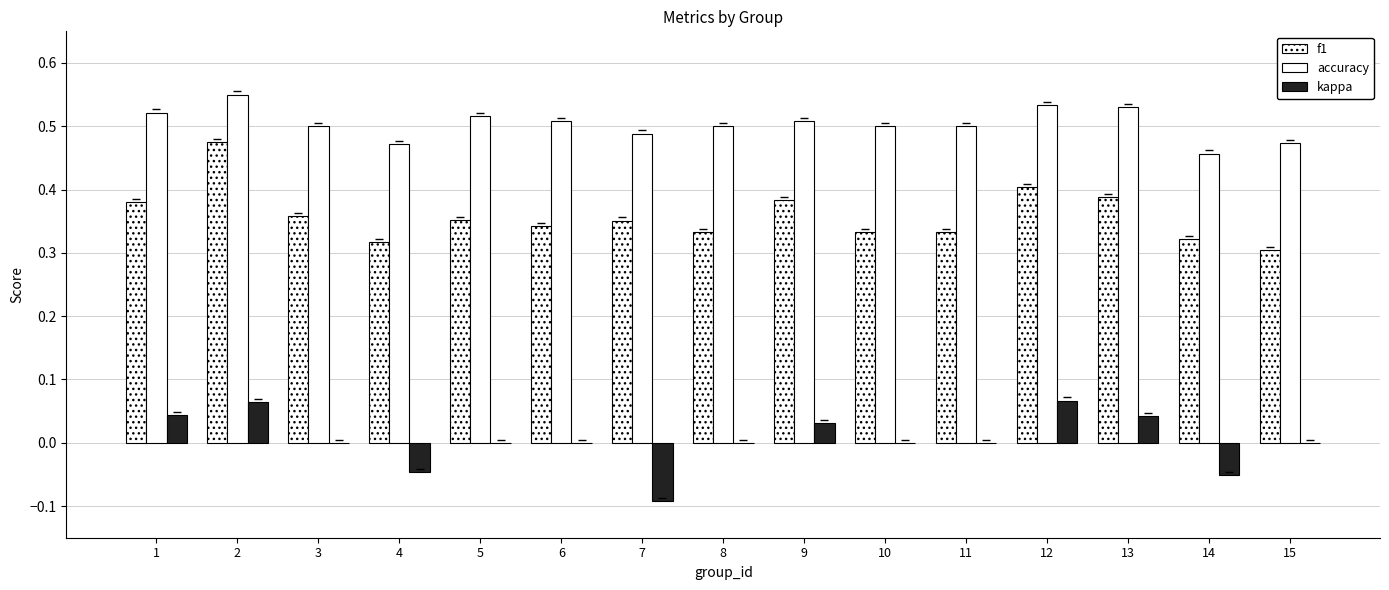

Is it true that kappa equals 0.0 at 5?

True